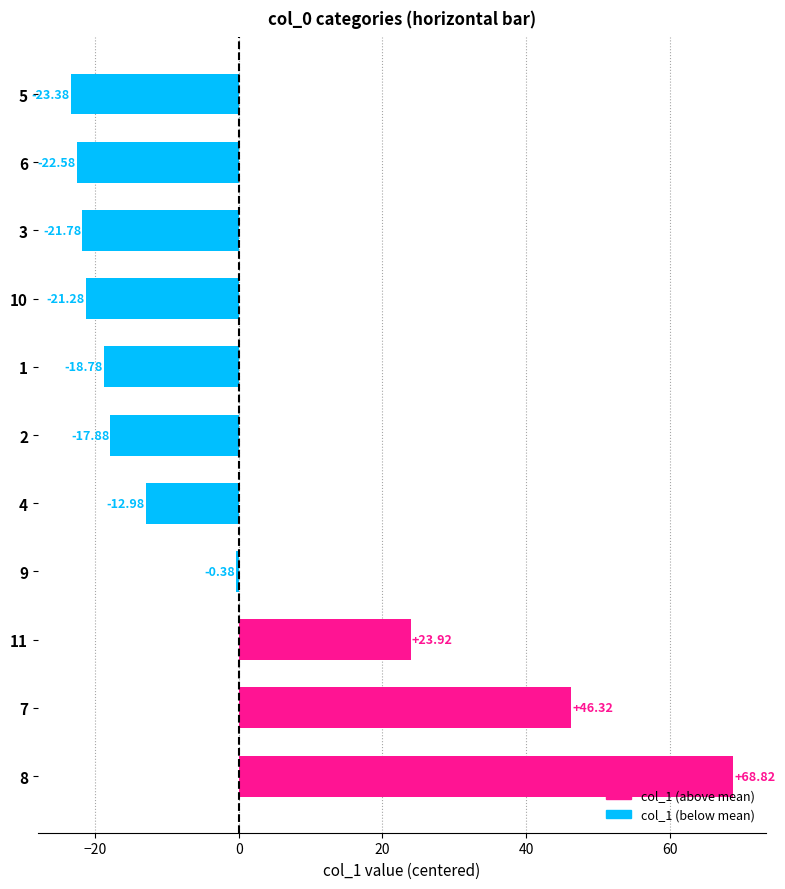

What is the difference between the values at 1 and 6?

3.8